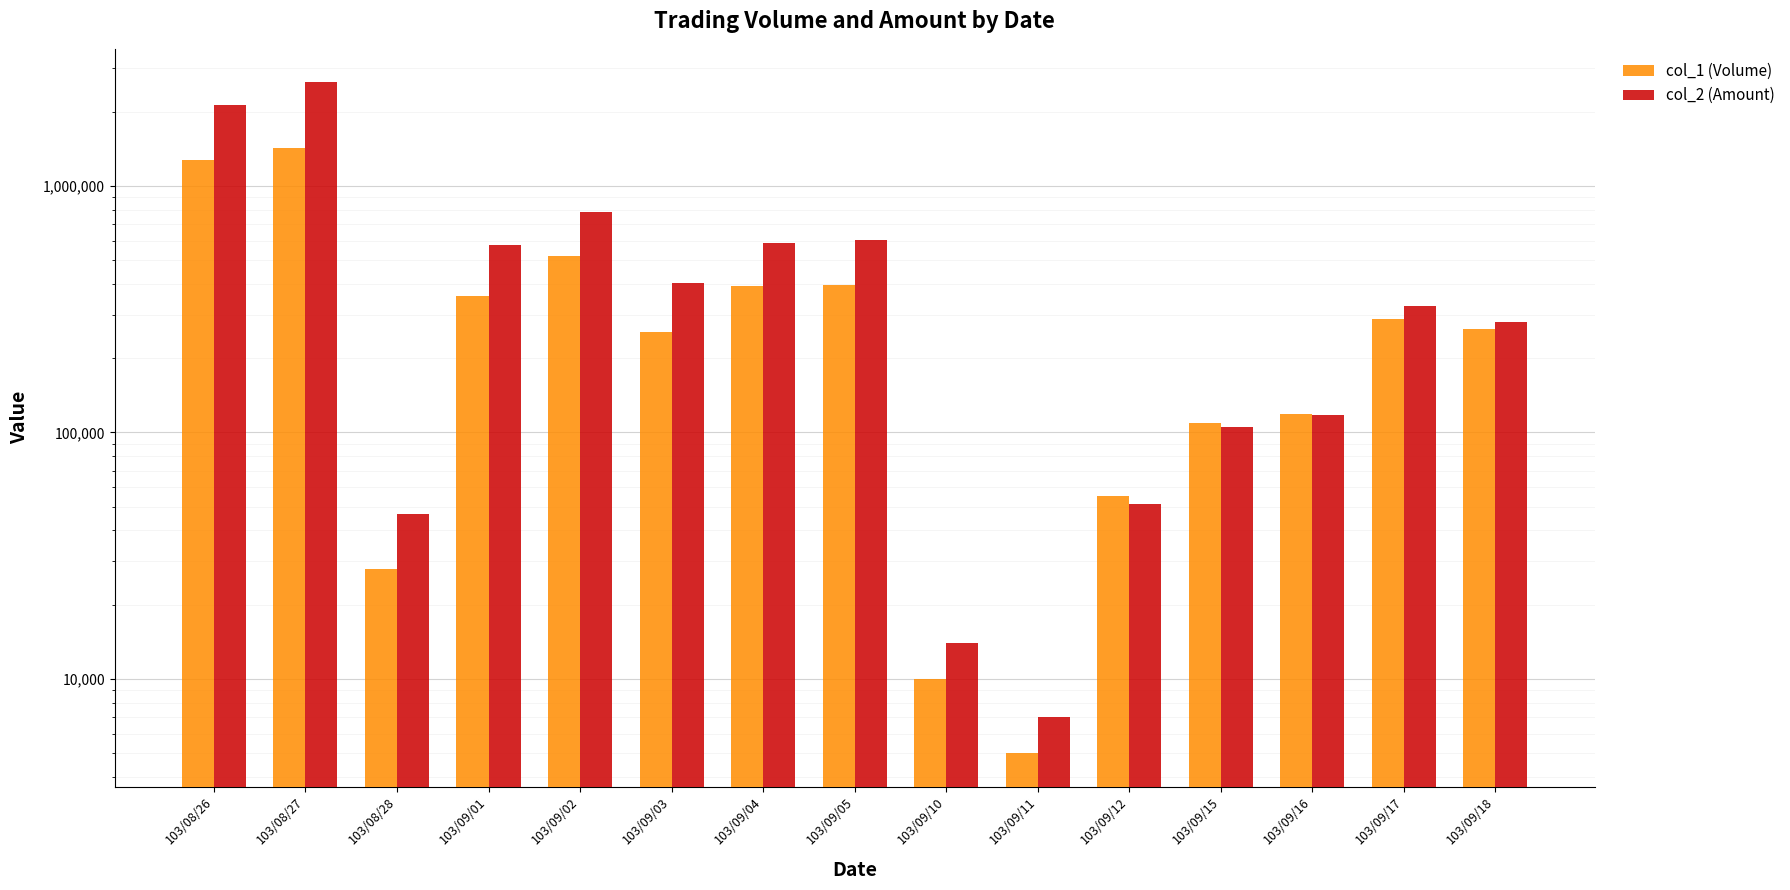

Which series has the largest total across all categories?

col_2 (Amount)